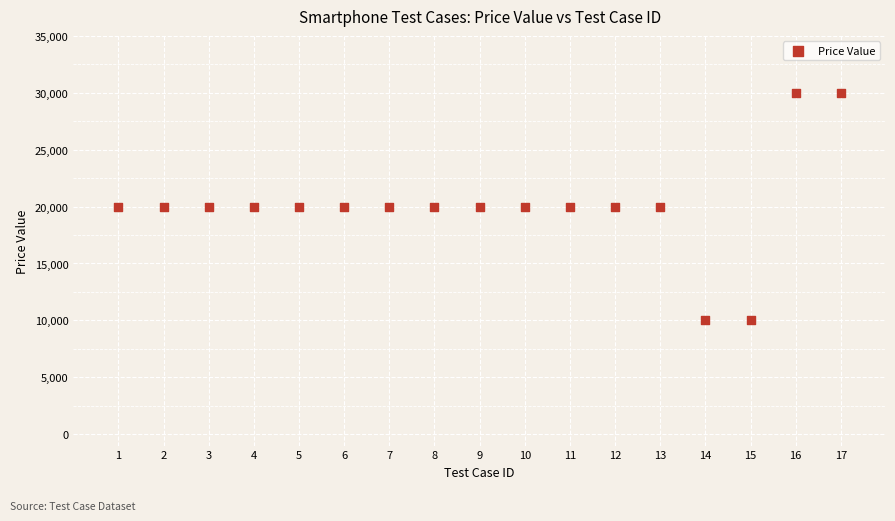

What is the range of Y values (max minus min)?

20000